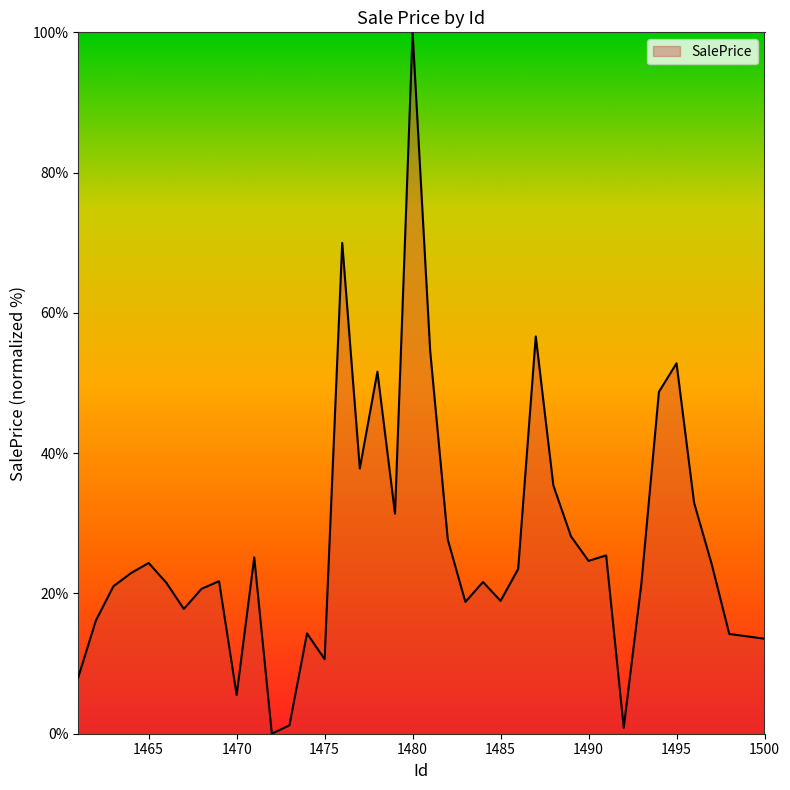

What is the difference between the maximum and minimum values?

100.0